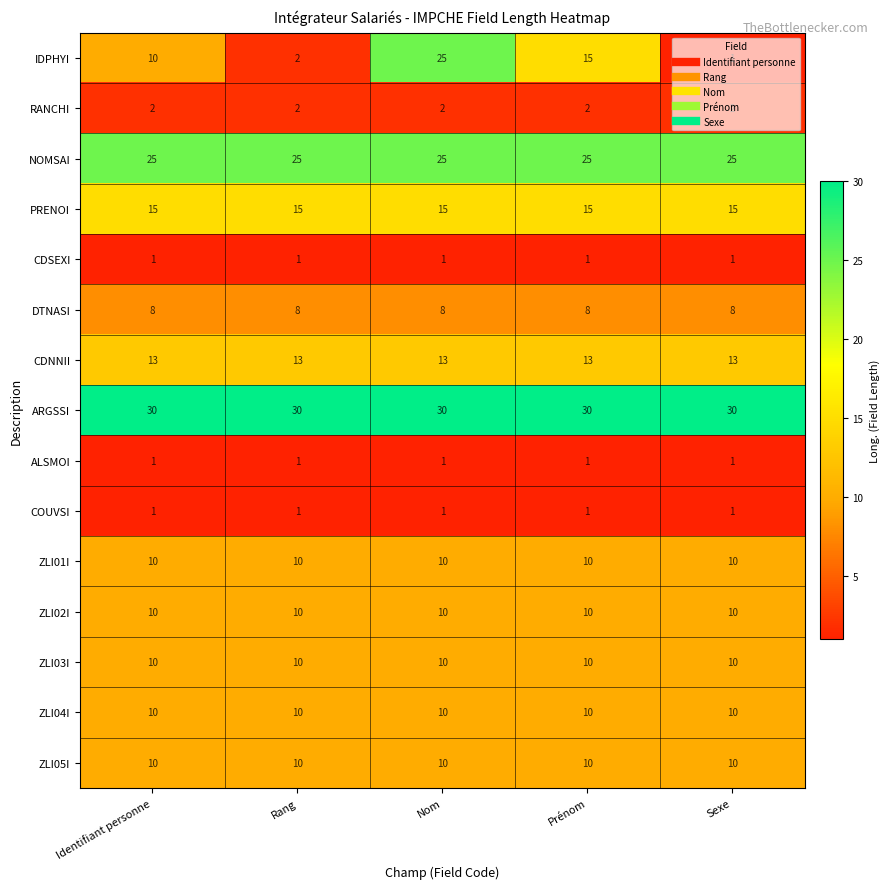

List the labels in order of IDPHYI value, smallest first.

Sexe, Rang, Identifiant personne, Prénom, Nom